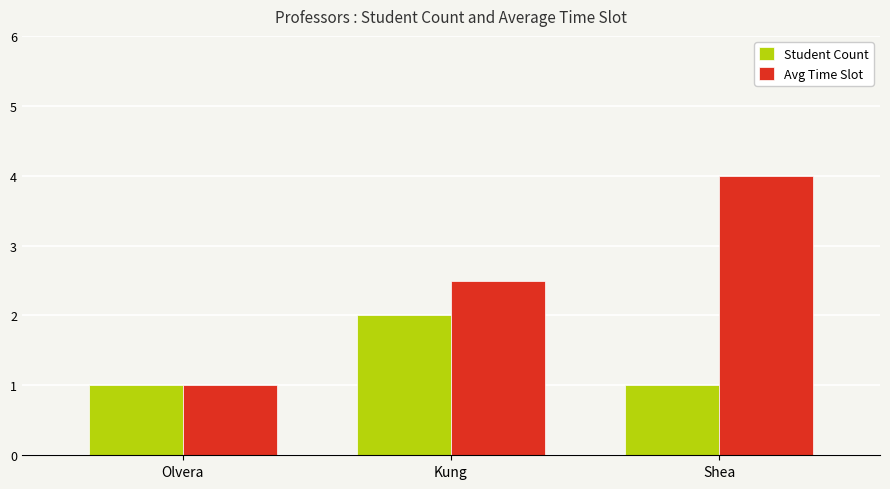

What are all the series names shown in the legend?

Student Count, Avg Time Slot